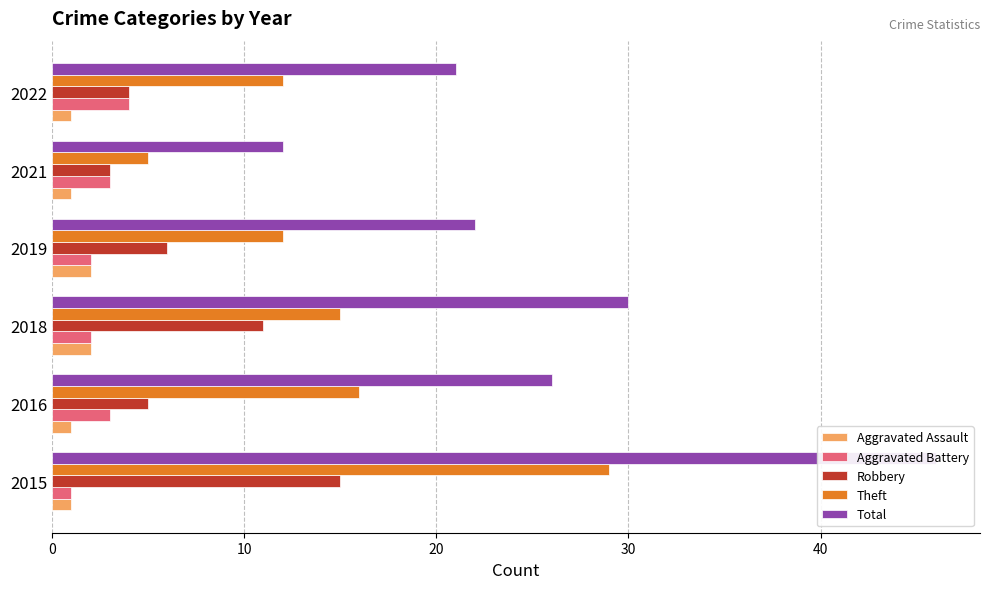

What is the smallest value displayed?

1